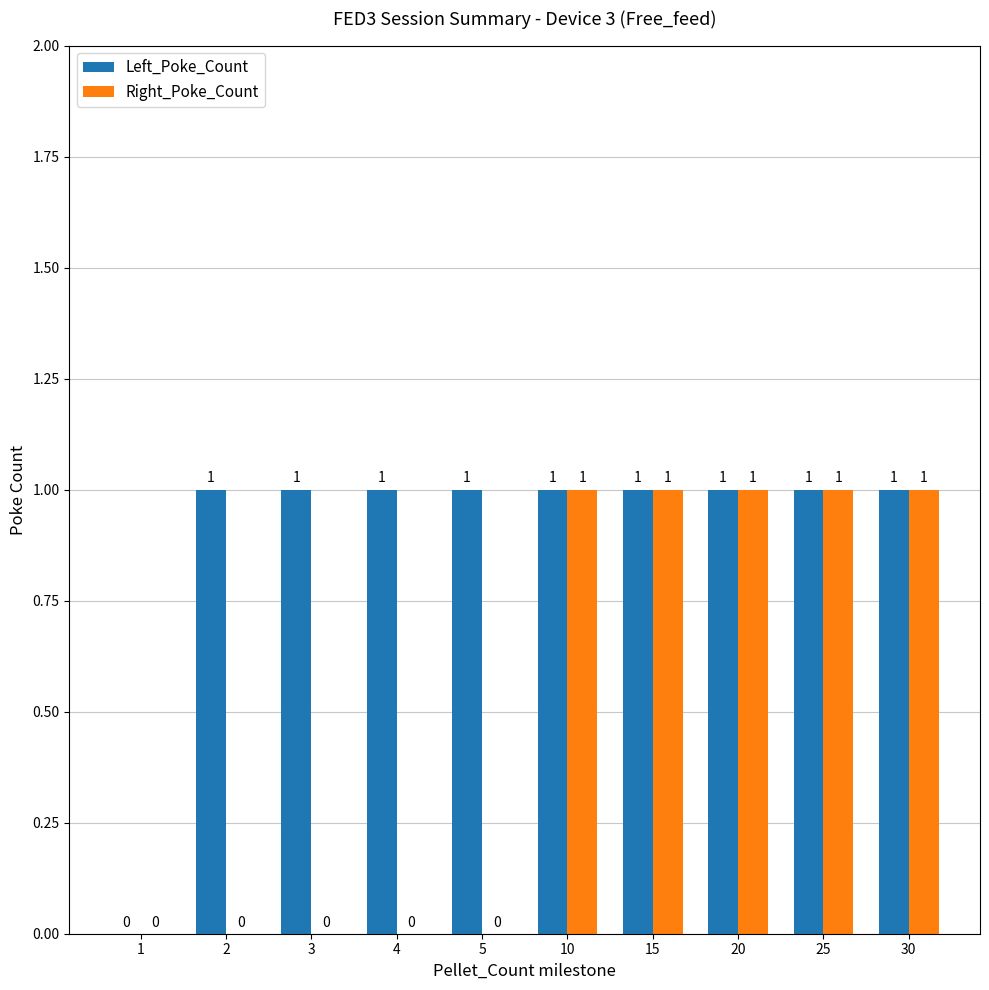

Which series has the largest total across all categories?

Left_Poke_Count